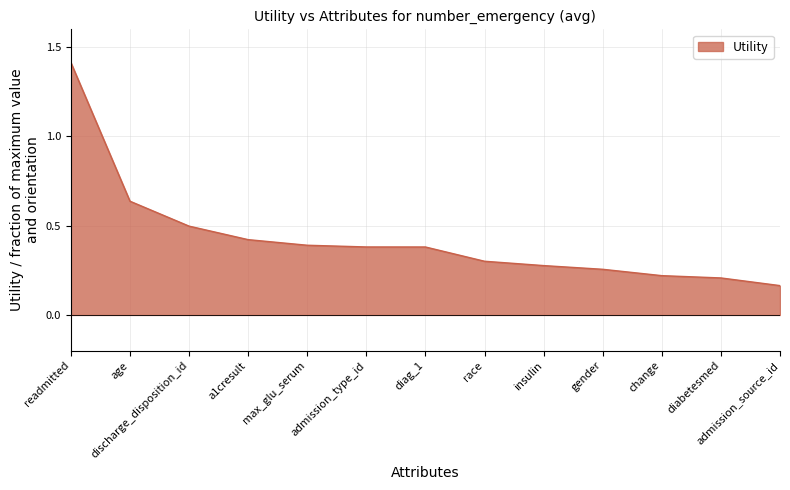

What position from the right is gender?

4